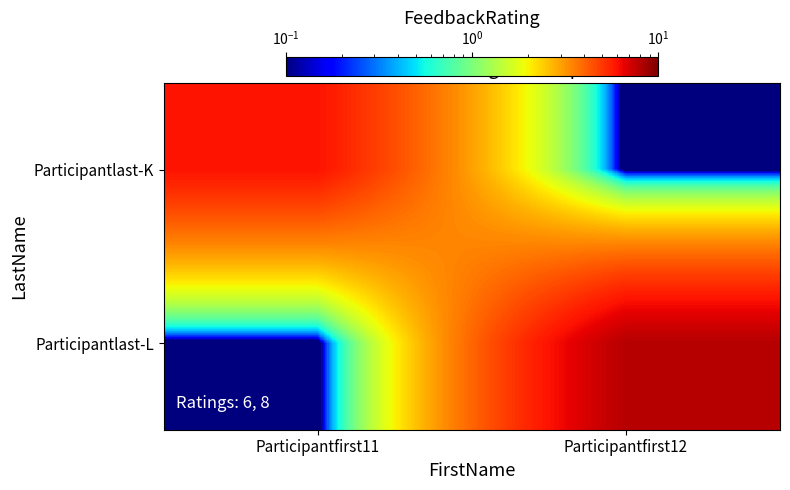

What is the total value across all series at Participantfirst11?

6.0